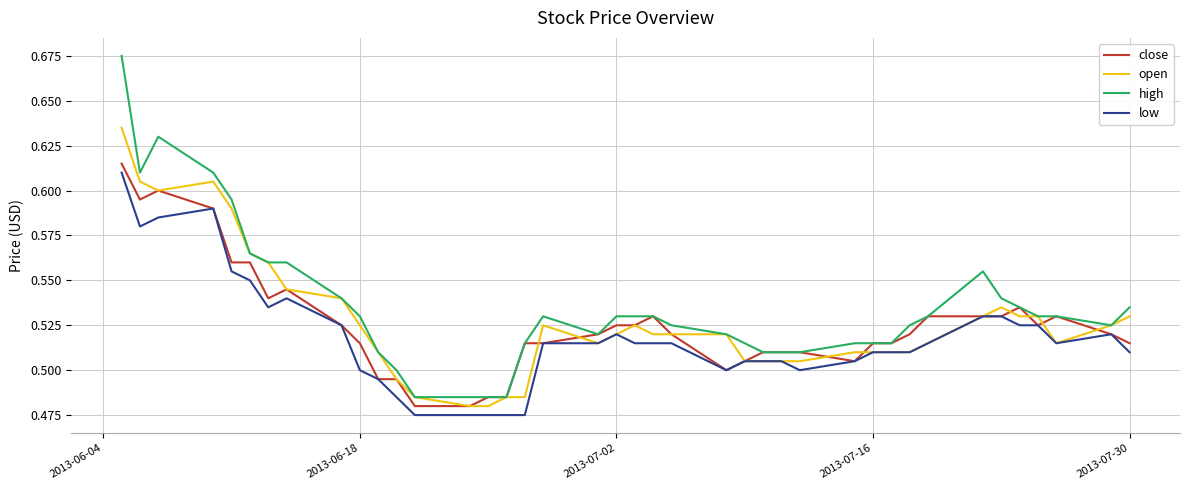

Which series has the largest range (max minus min)?

high